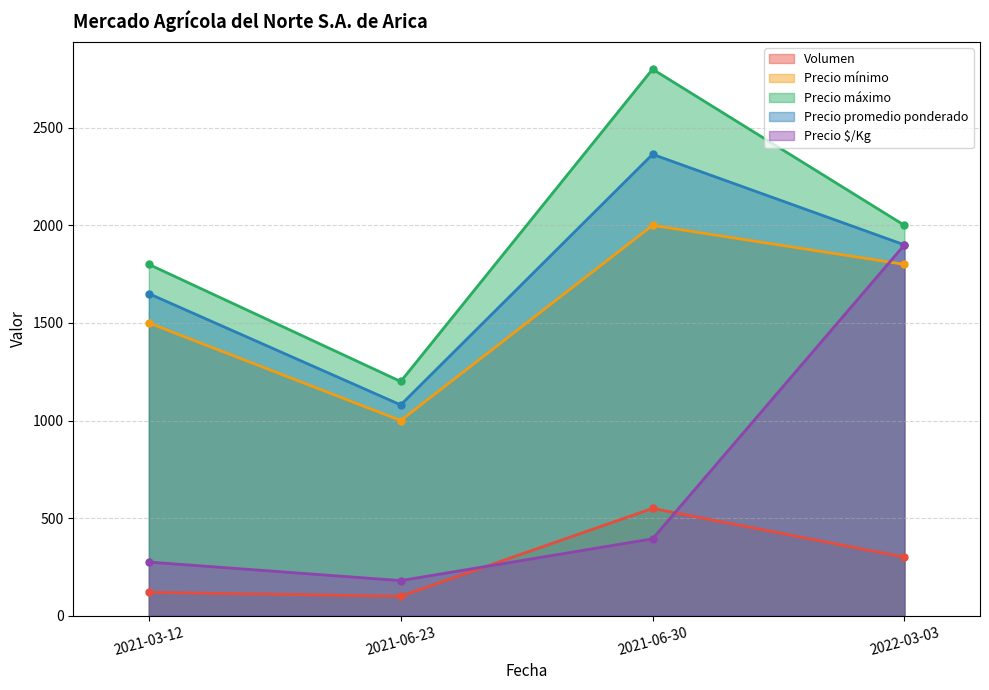

True or false: Precio $/Kg and Precio máximo intersect in this chart.

False